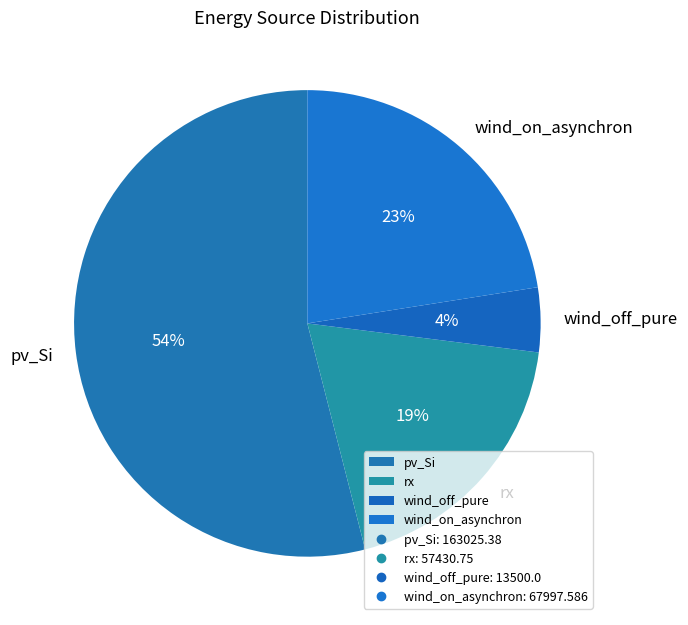

What is the ratio of the value at rx to the value at pv_Si?

0.4